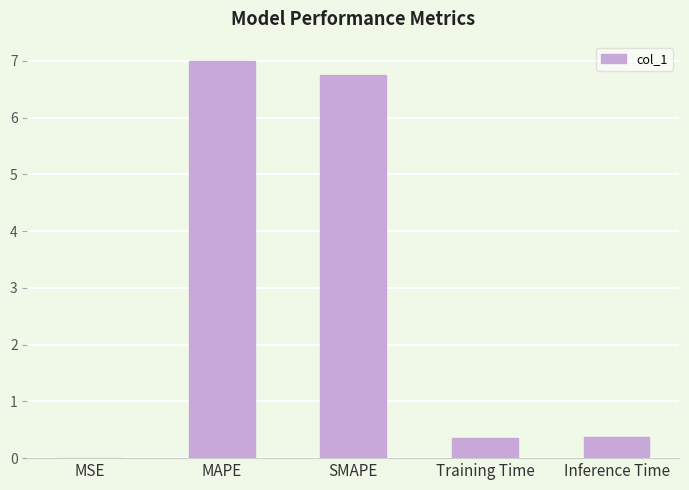

Count the number of categories in the chart.

5